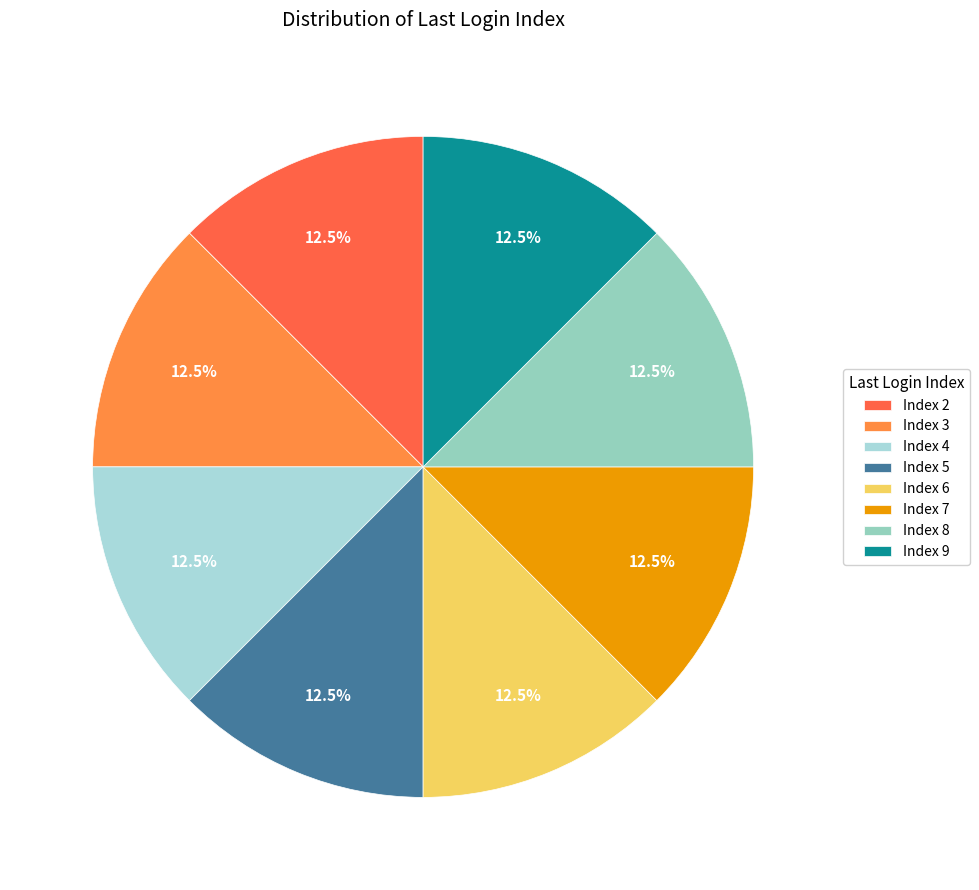

Is there a majority slice in this chart?

No